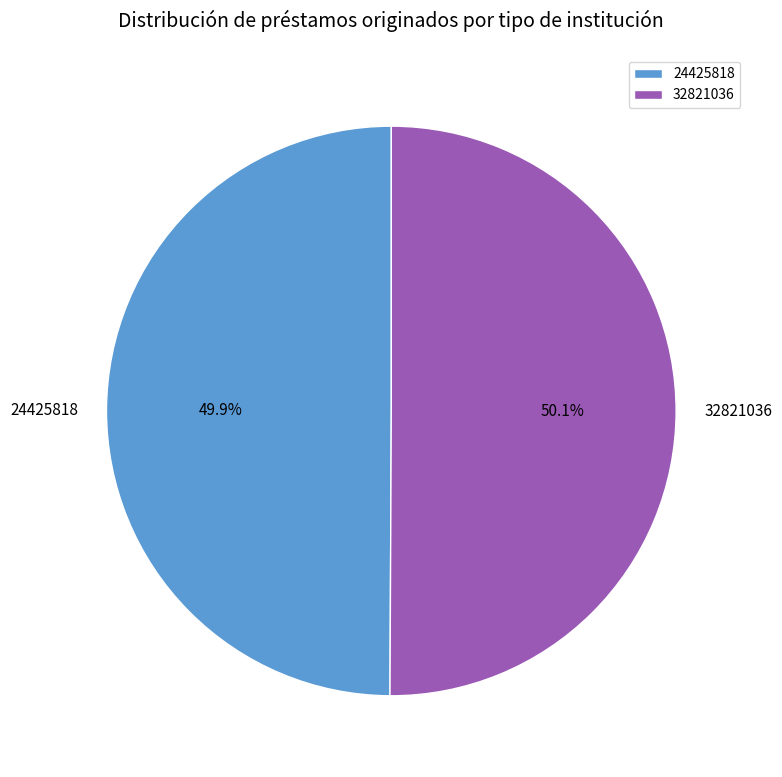

Combined, what portion of the pie is 32821036 and 24425818?

100.0%